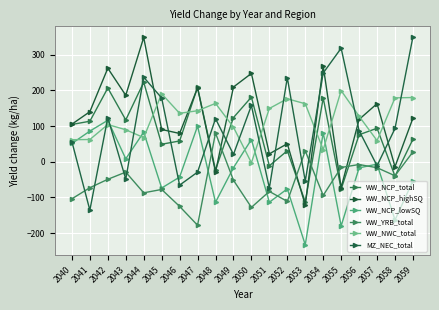

How many series are shown in this chart?

6